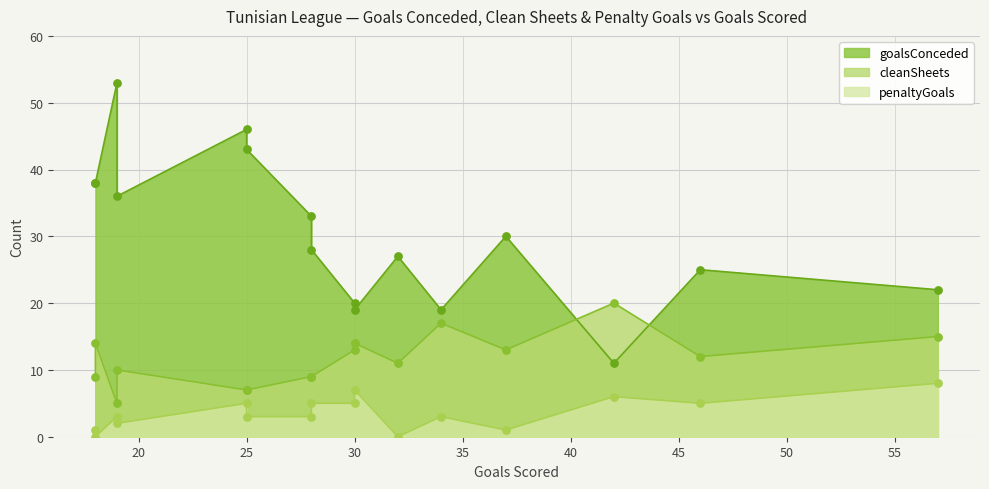

What are all the series names shown in the legend?

goalsConceded, cleanSheets, penaltyGoals